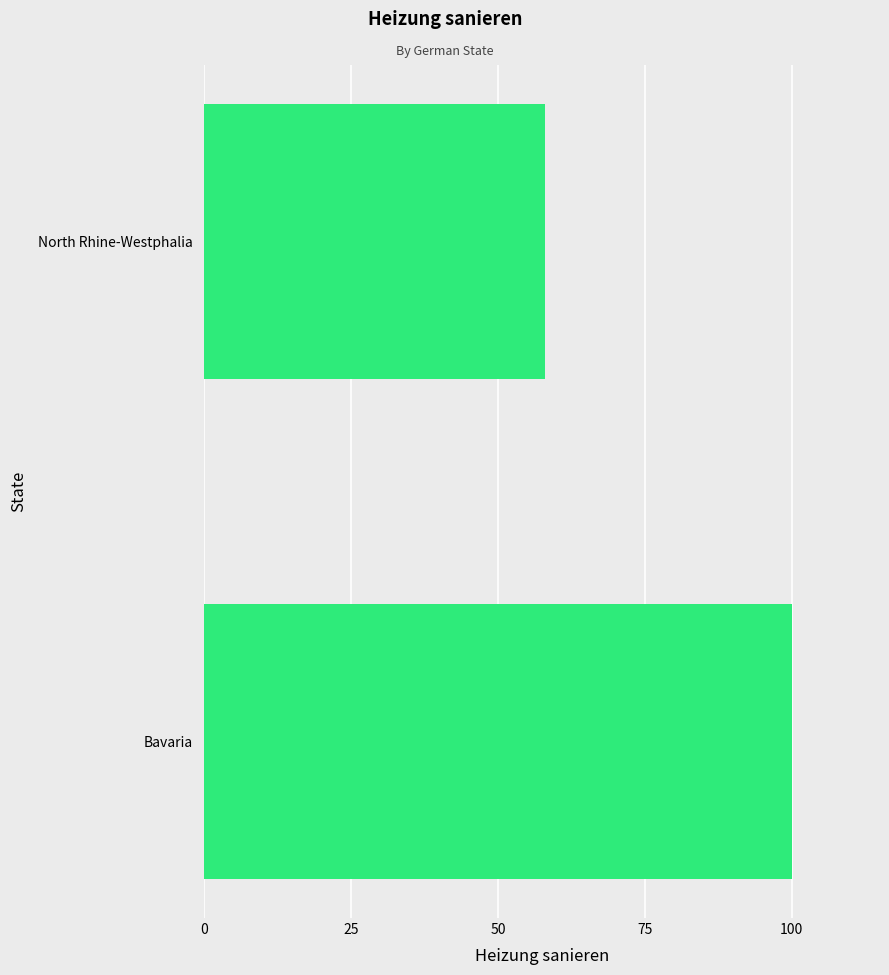

Which has a higher value, North Rhine-Westphalia or Bavaria?

Bavaria